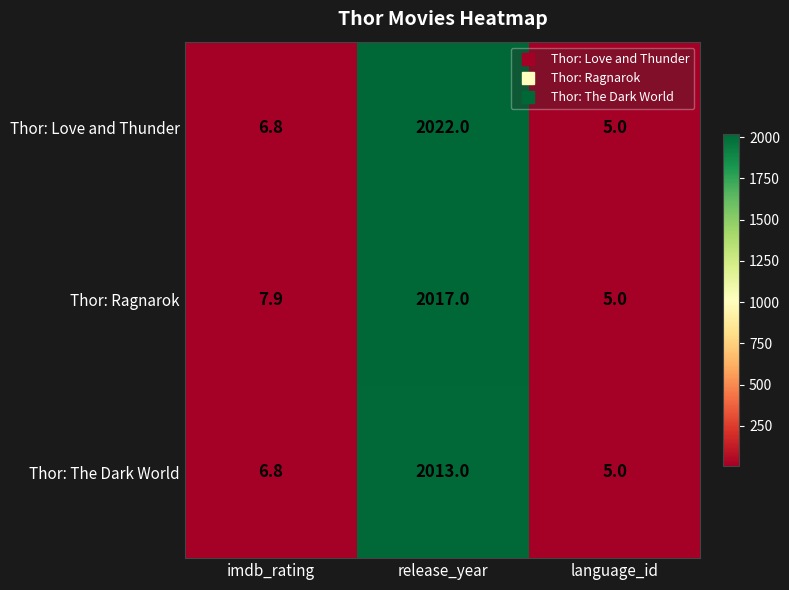

What is the maximum value shown in the chart?

2022.0